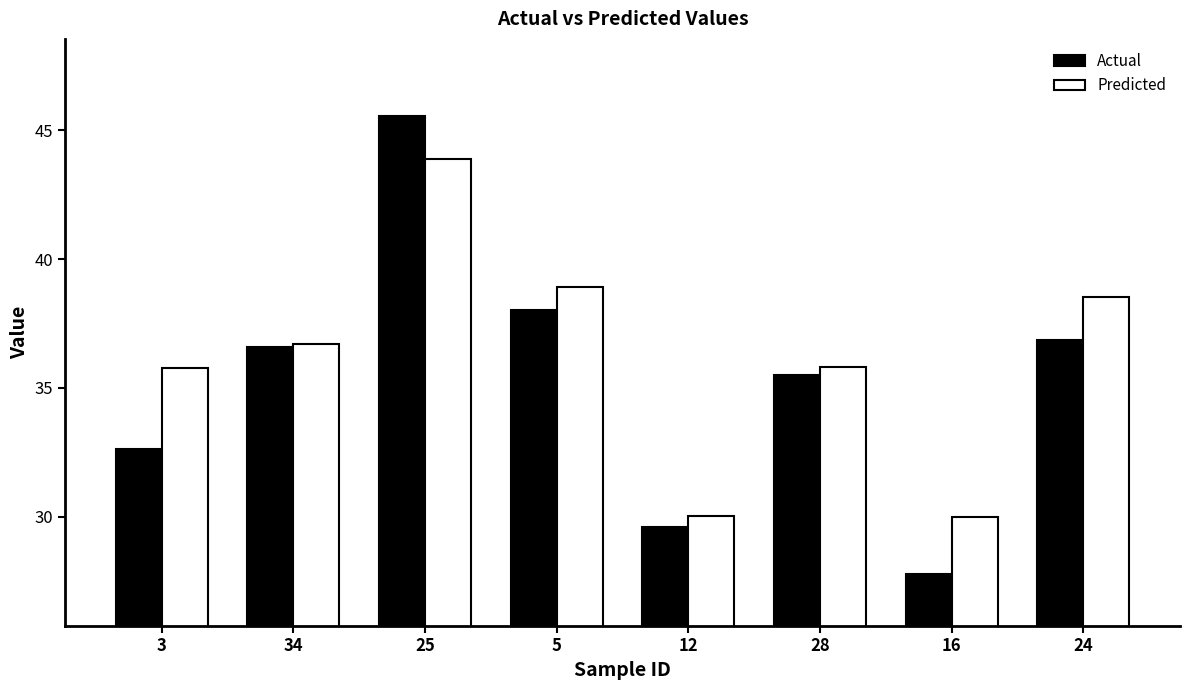

What is the sum of the Predicted values at 3 and 16?

65.7